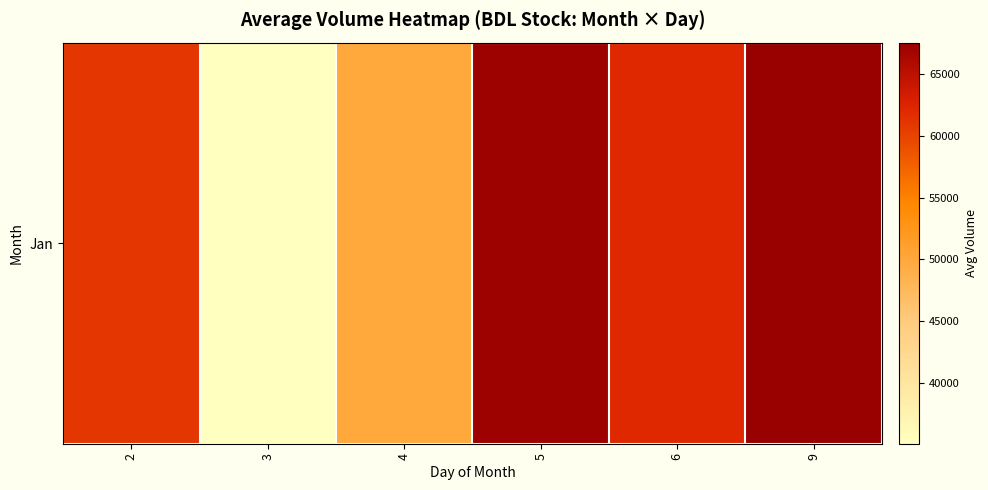

At which category does the chart reach its peak across all series?

9